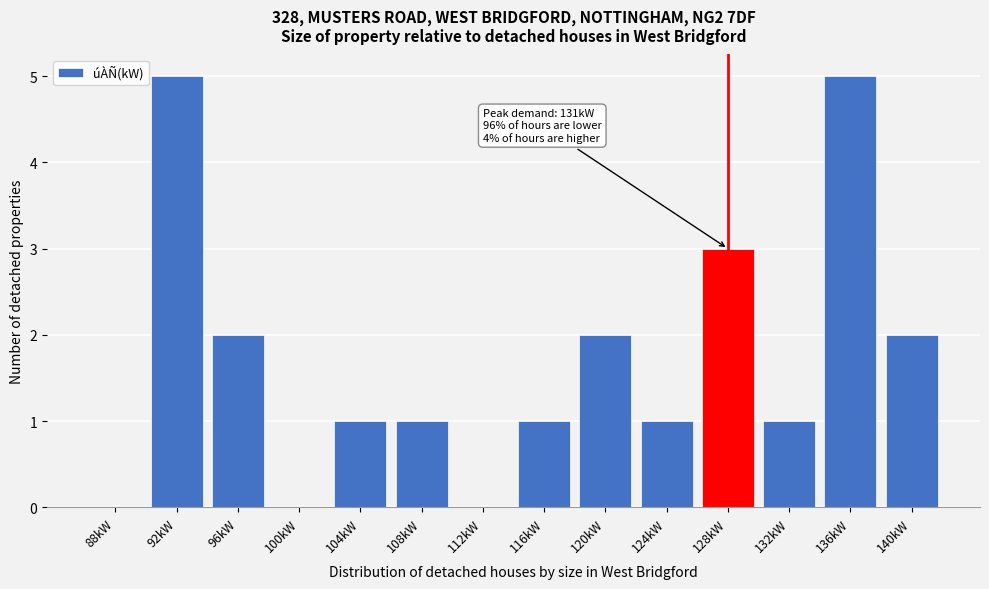

Reading left to right, extract all data points from this chart.

88kW=0	92kW=5	96kW=2	100kW=0	104kW=1	108kW=1	112kW=0	116kW=1	120kW=2	124kW=1	128kW=3	132kW=1	136kW=5	140kW=2